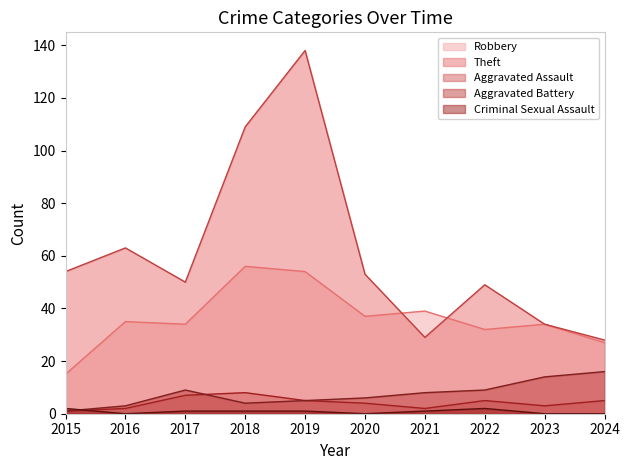

True or false: Theft and Criminal Sexual Assault cross at least once.

False